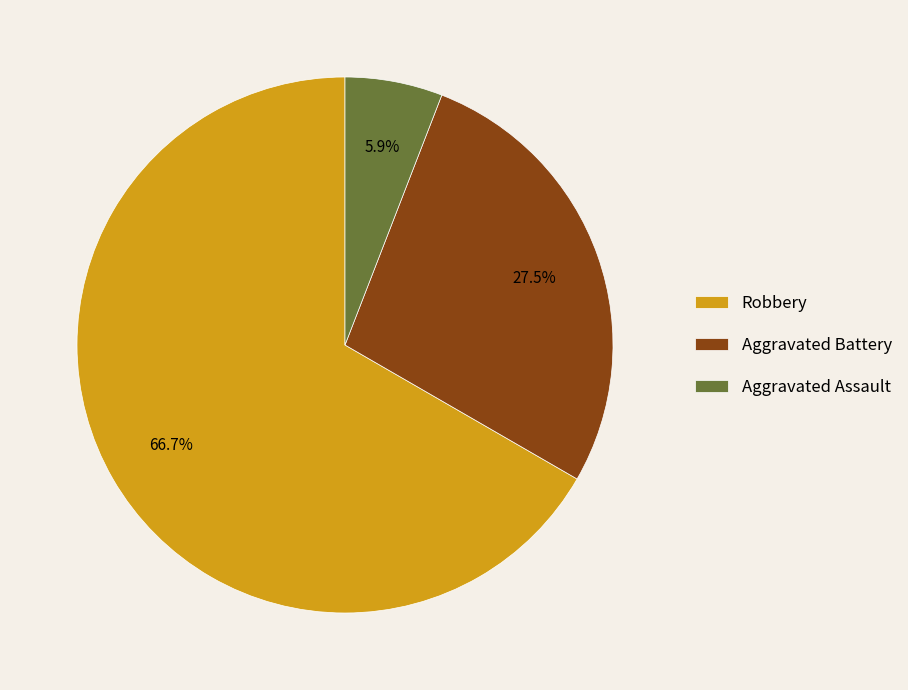

What is the ratio of the value at Robbery to the value at Aggravated Battery?

2.4